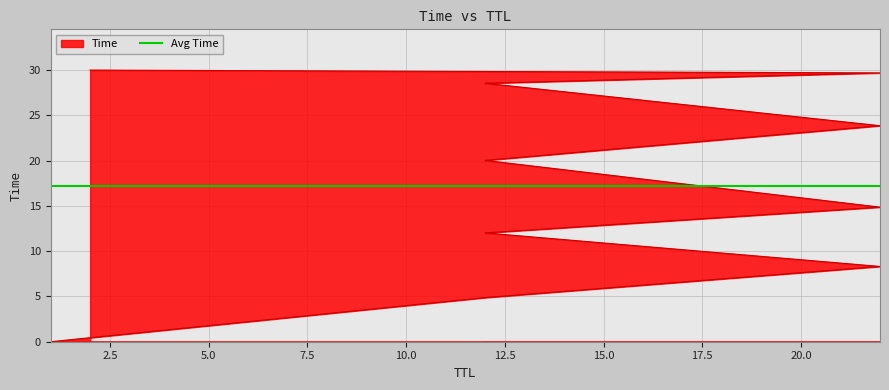

Which label corresponds to the smallest value in the chart?

1